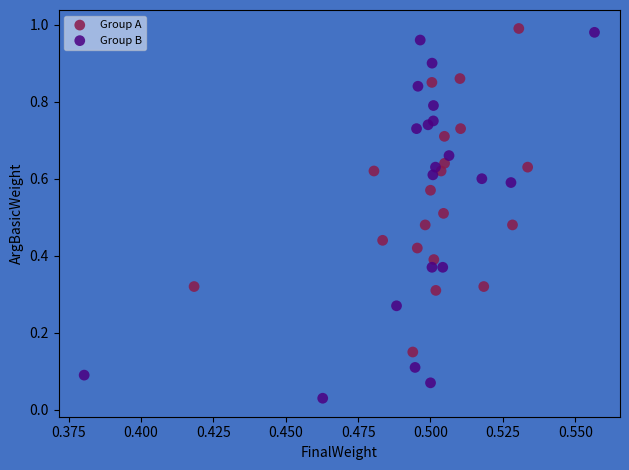

Which series contains the lowest Y value?

Group B